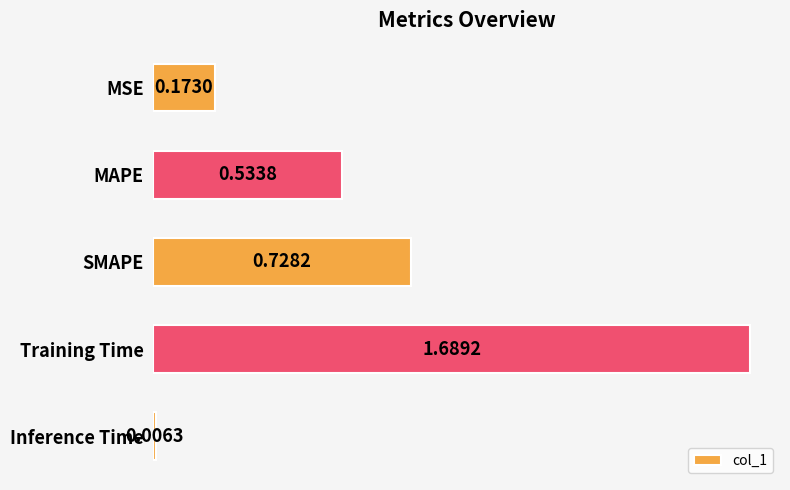

Which category has the lowest value across all series?

Inference Time